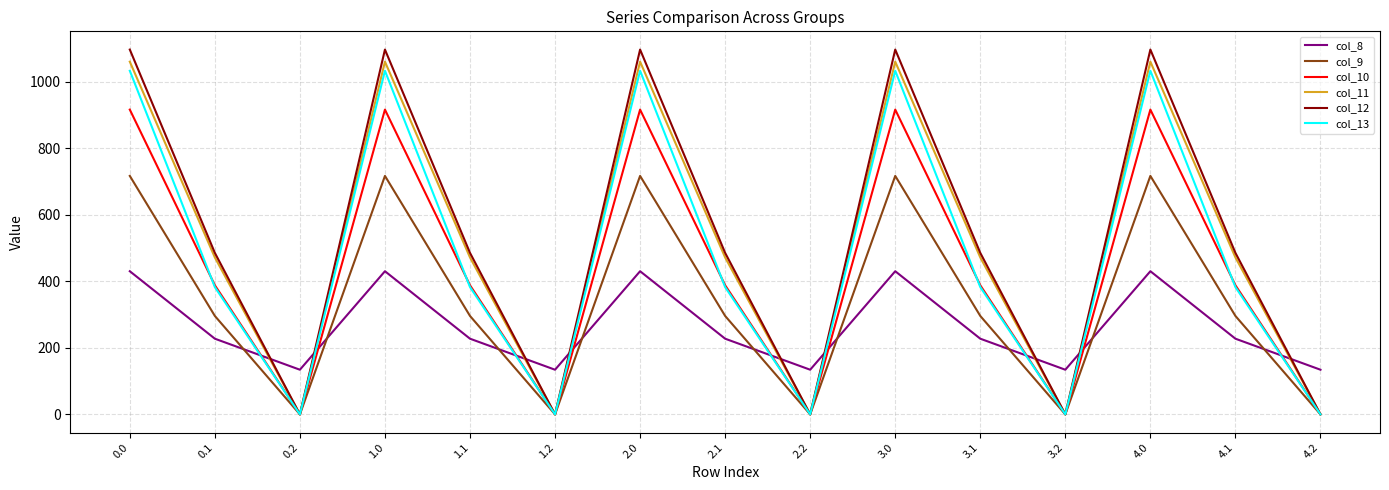

In col_8, how many points are higher than both neighbors (excluding endpoints)?

4